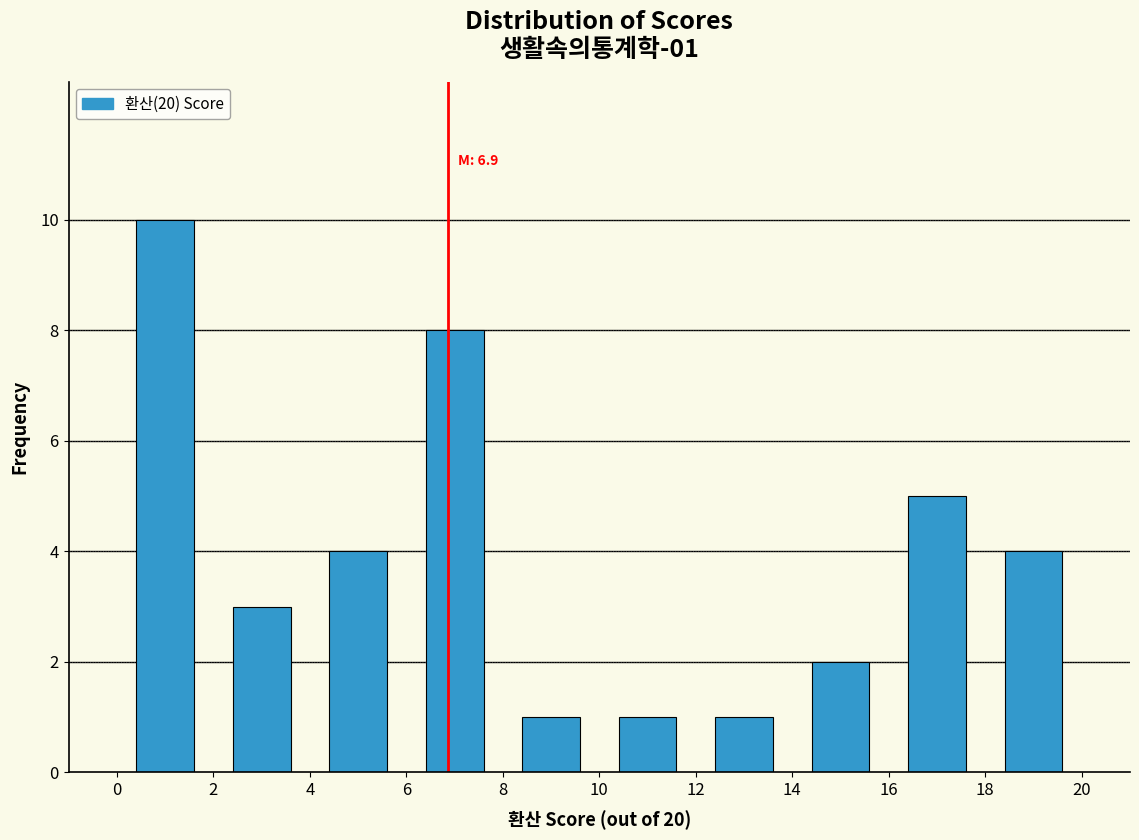

Which range on the x-axis has the tallest bar?

0 to 2